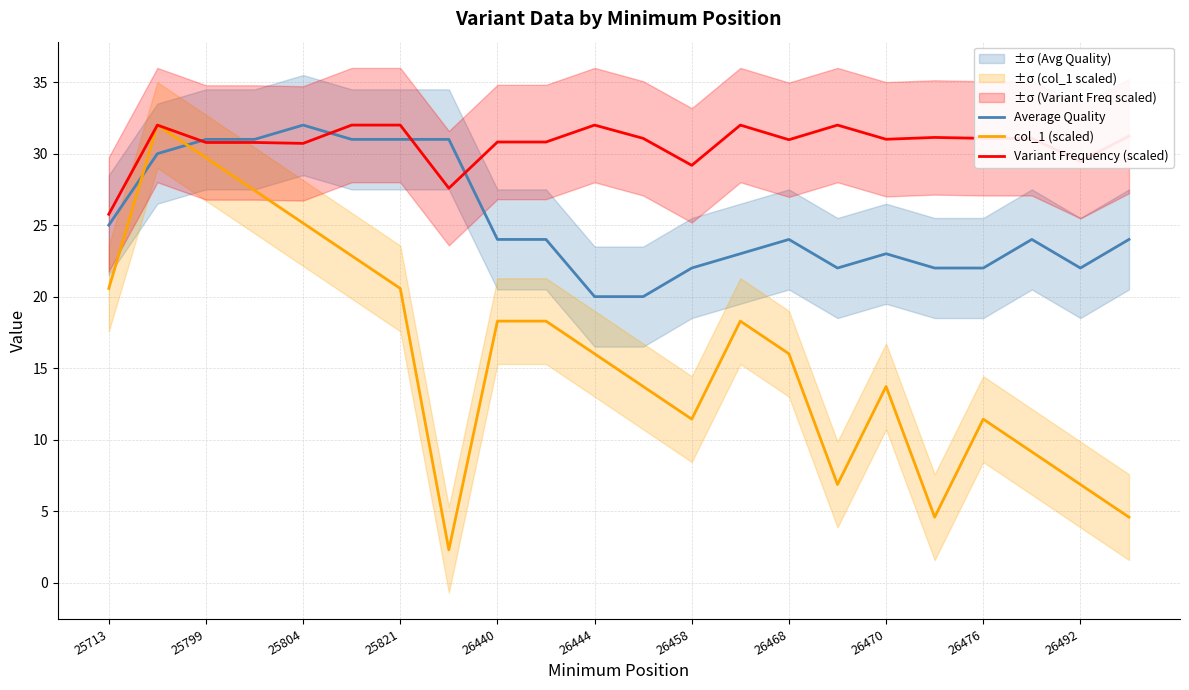

Is the value of Average Quality at 26470 greater than the value of Variant Frequency (scaled) at 25713?

No